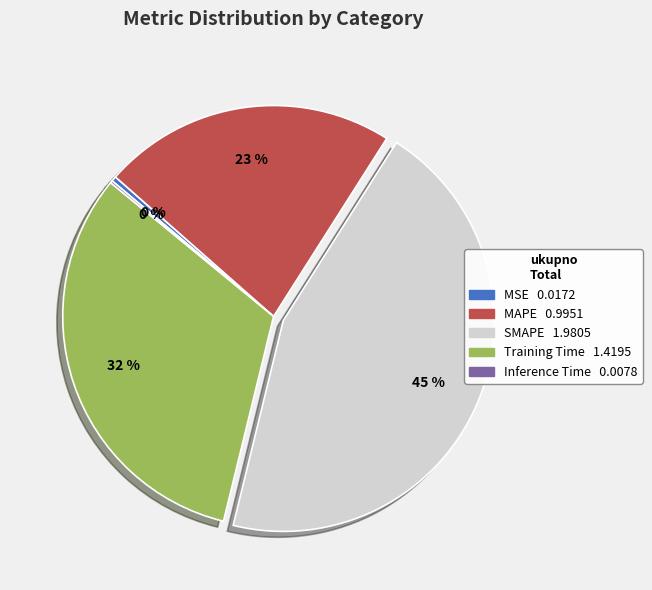

To the nearest percent, what is the combined percentage of MSE and SMAPE?

45%